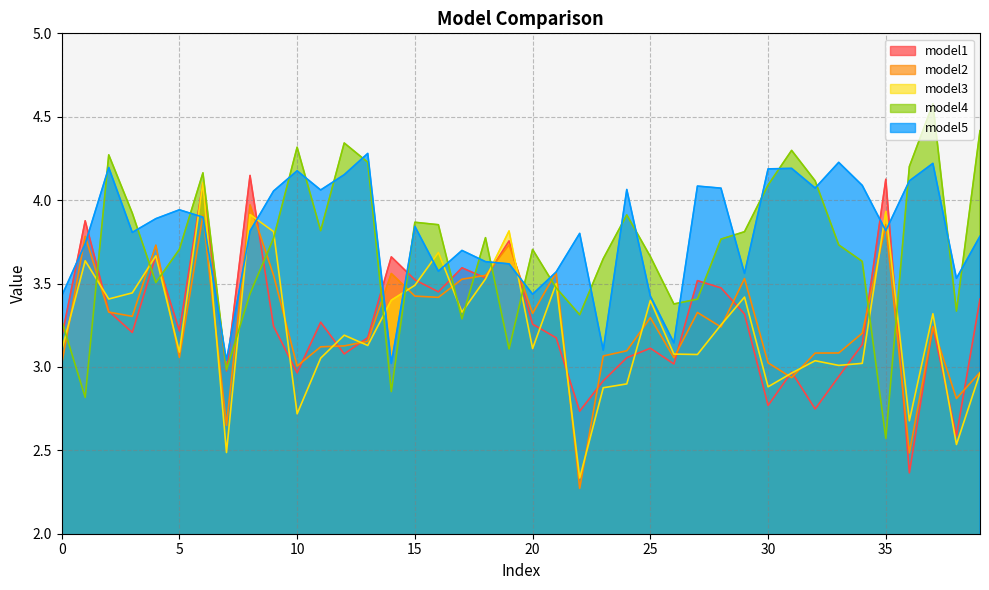

True or false: model3 has more than 2 points higher than both neighbors.

True